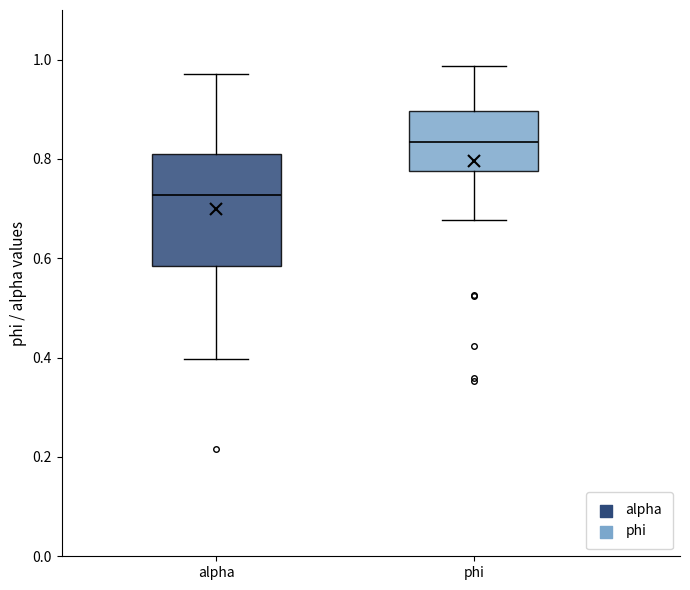

Reading left to right, read every box against the y-axis: the position of its median line, the range the box covers, and the ends of its whiskers. The values are not printed on the chart, so give them approximately, as read against the axis.

alpha: median 0.72, box 0.58 to 0.80, whiskers 0.40 to 0.98
phi: median 0.84, box 0.78 to 0.90, whiskers 0.68 to 0.98